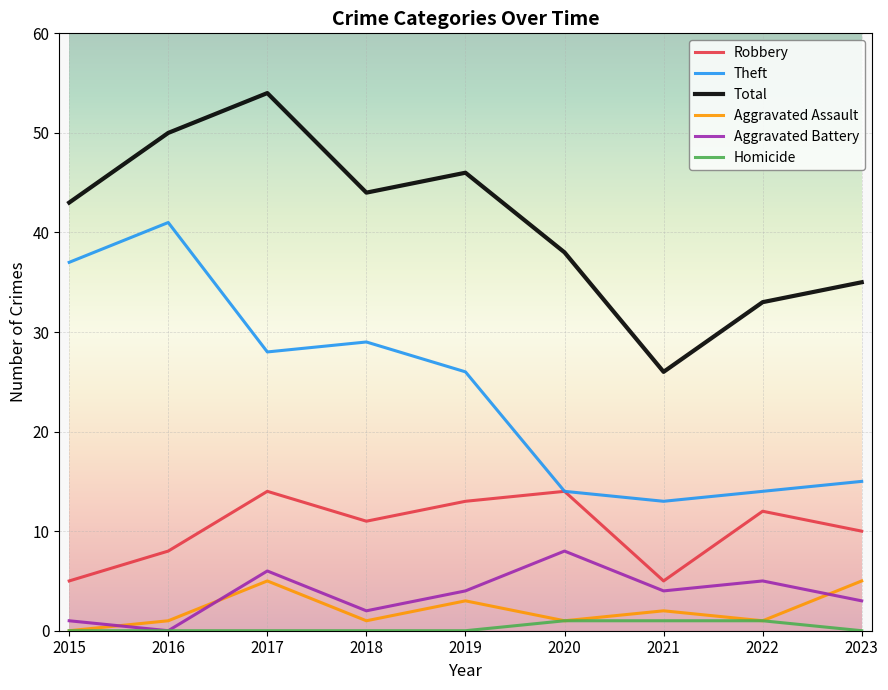

Where is the first local minimum for Total?

2018